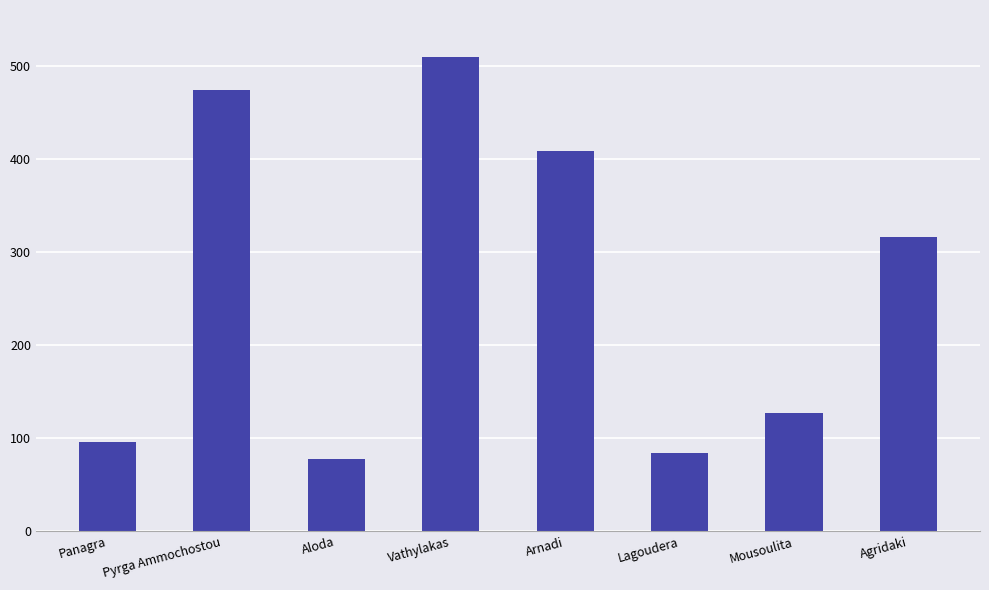

How many values are below 316?

4